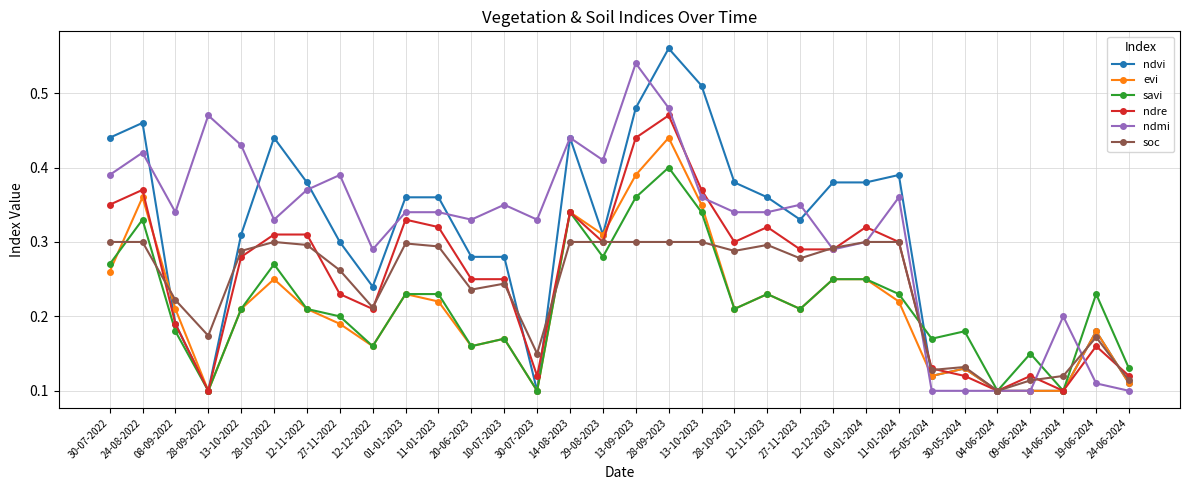

What is the label of the 20th point from the left?

28-10-2023